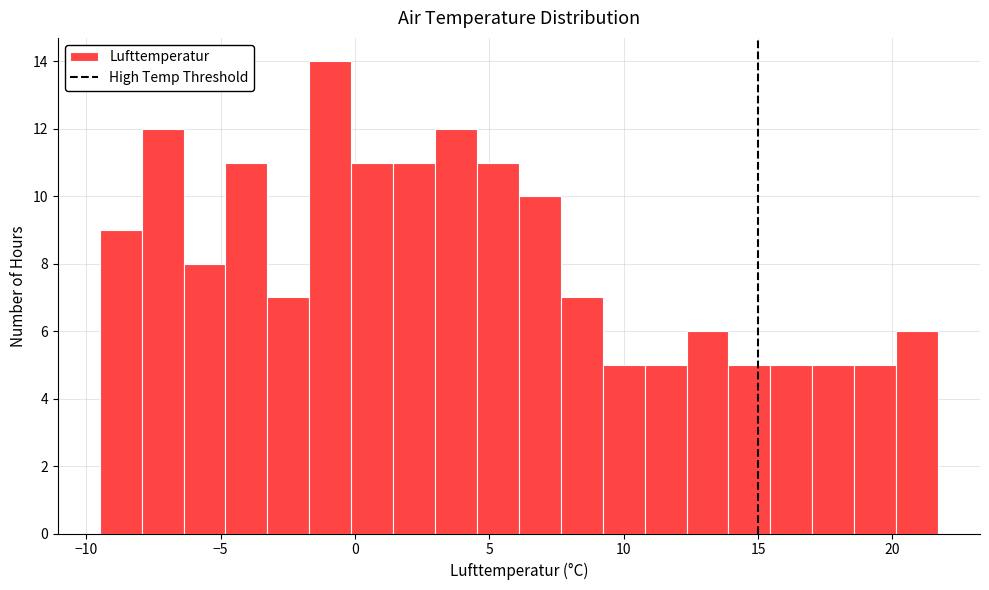

Around what value on the x-axis is the tallest bar? Give the approximate position of its centre, as read against the axis.

-1.0